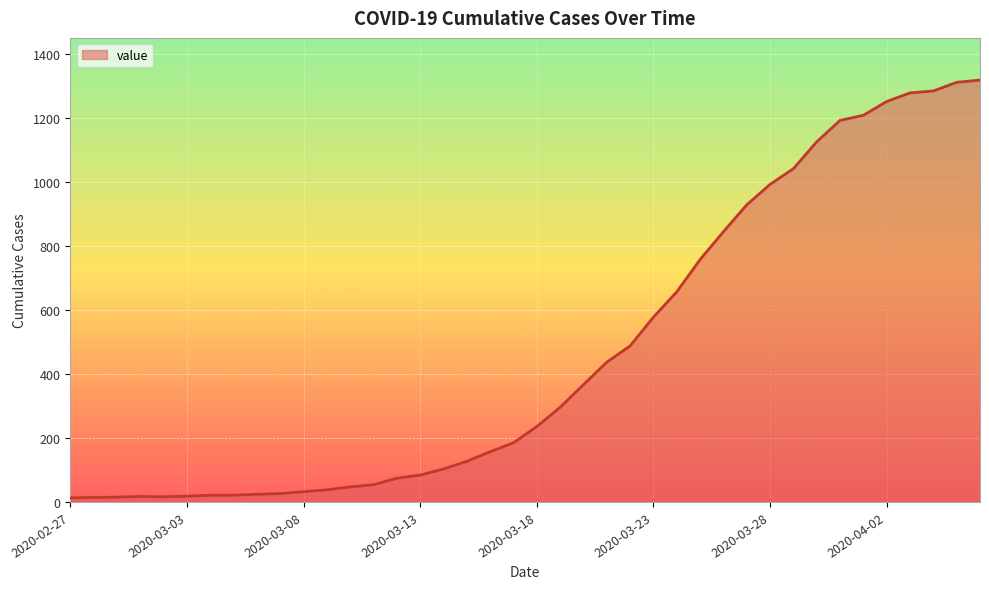

What is the difference between the maximum and minimum values?

1306